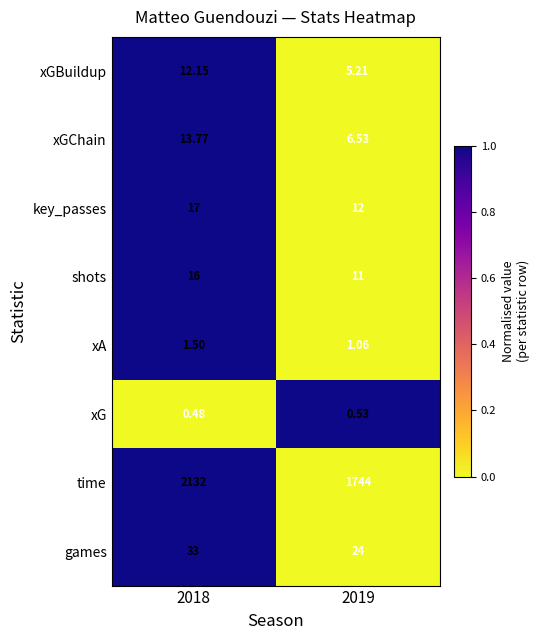

Rank the series at 2019 from lowest to highest value.

xG, xA, xGBuildup, xGChain, shots, key_passes, games, time